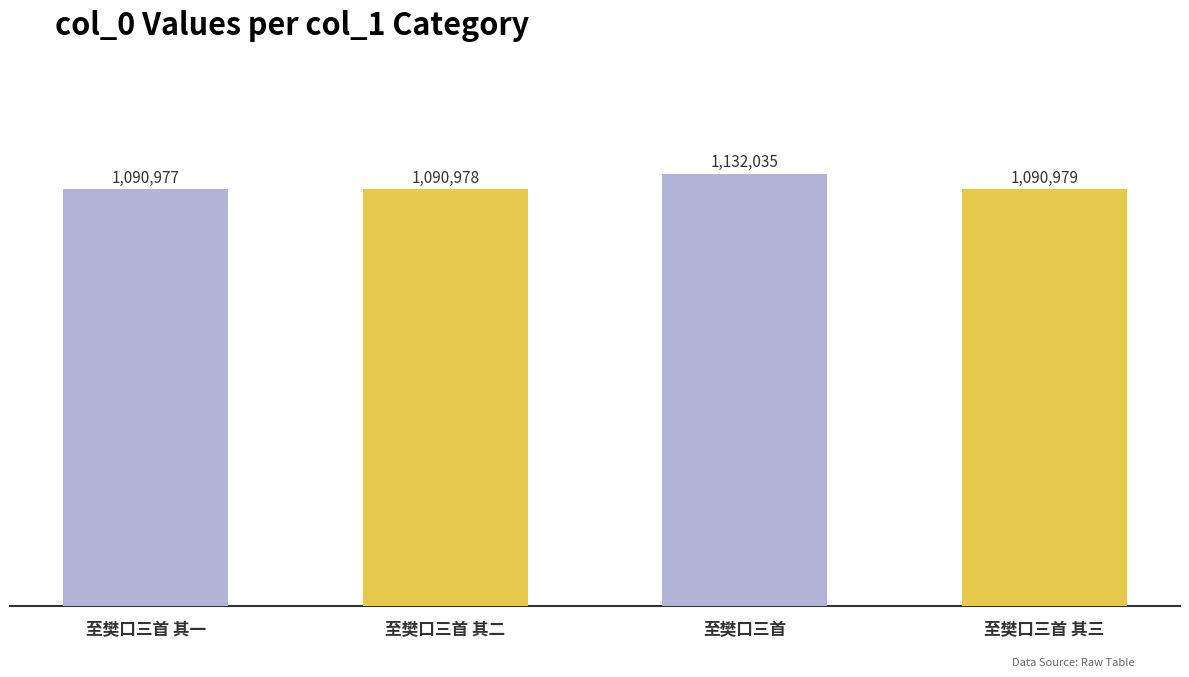

What is the difference between the values at 至樊口三首 其二 and 至樊口三首 其三?

1